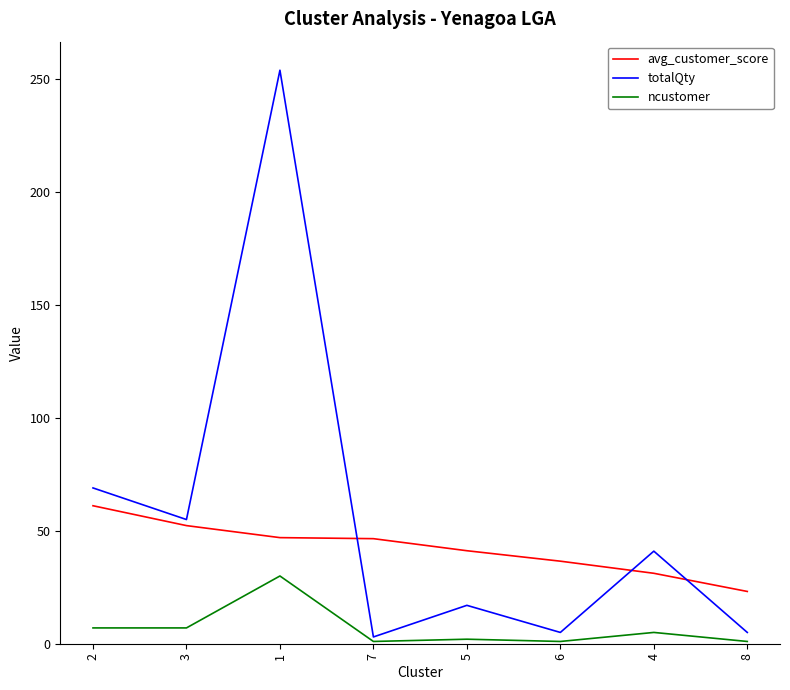

What is the difference between the maximum and minimum values in the ncustomer series?

29.0